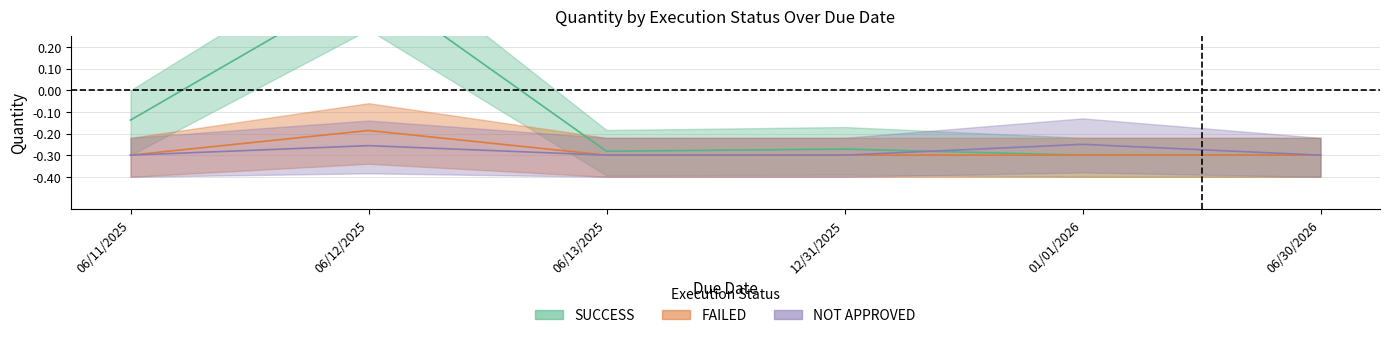

What is the approximate value of NOT APPROVED at 06/12/2025?

-0.3